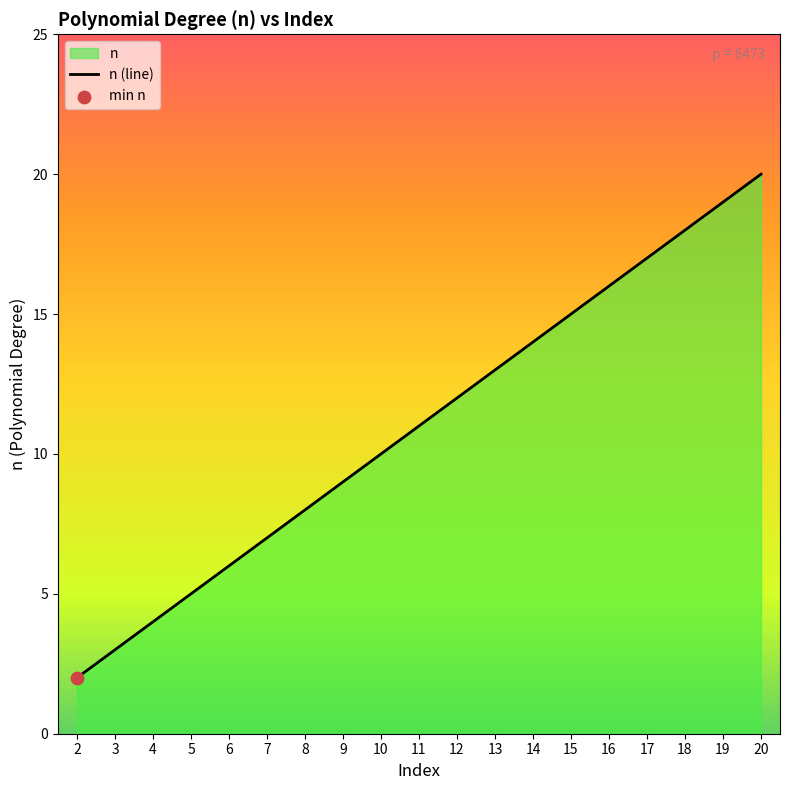

What is the ratio of the value at 19 to the value at 18?

1.1